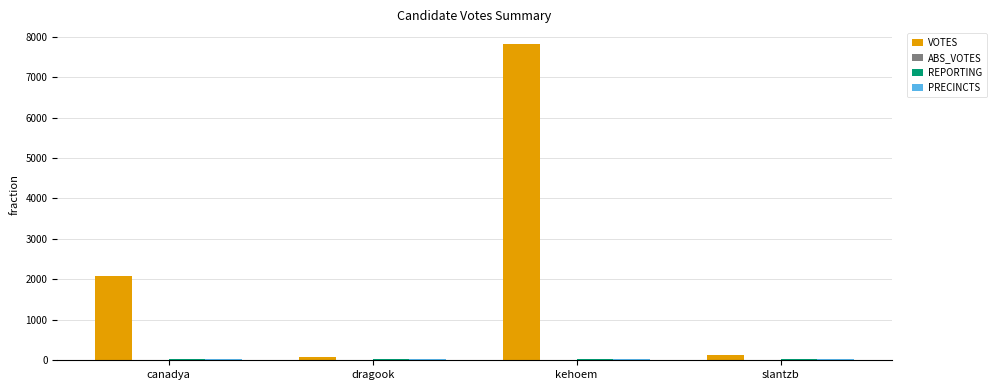

Which series has the widest spread of values?

VOTES